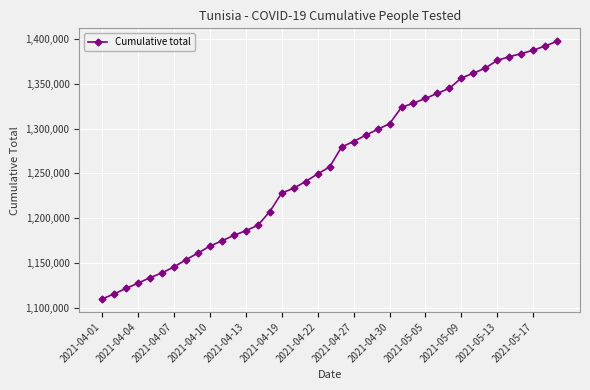

What is the maximum value shown in the chart?

1397361